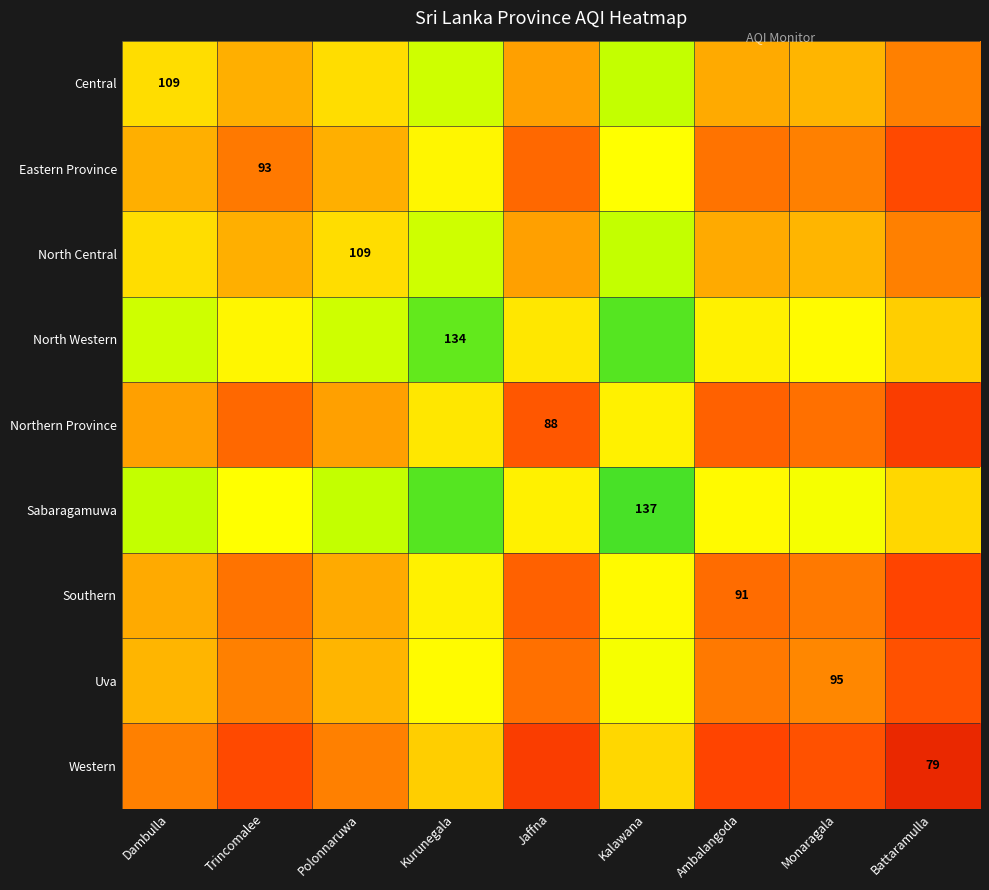

Is it true that Northern Province equals 33.5 at Jaffna?

False